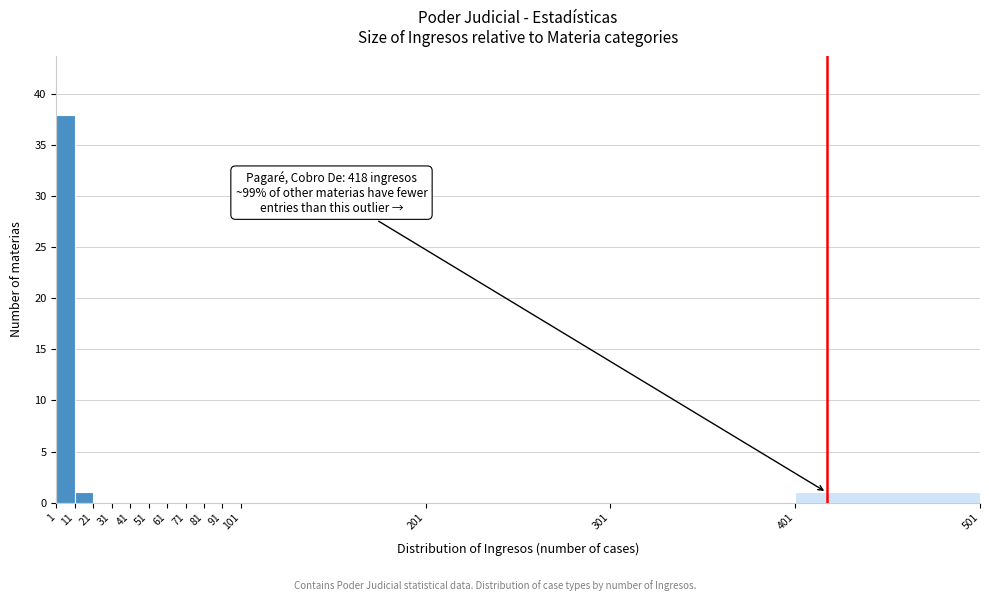

Over which range of the x-axis is the bar tallest?

1 to 11